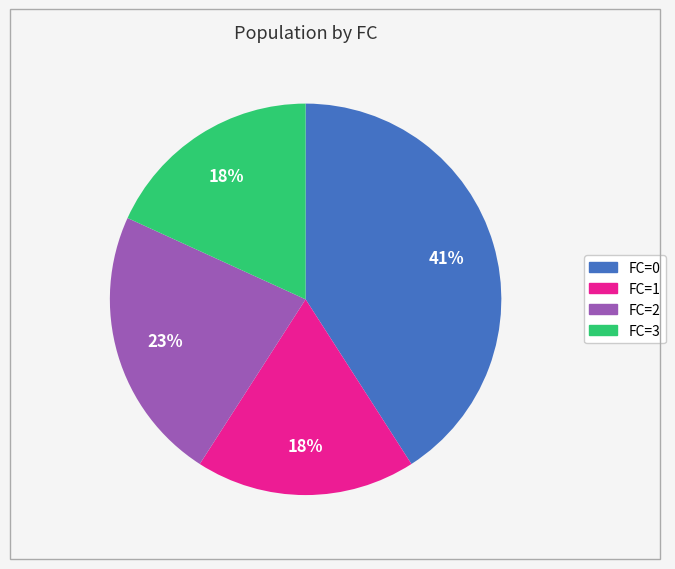

Combined, do FC=3 and FC=2 account for over 50%?

No